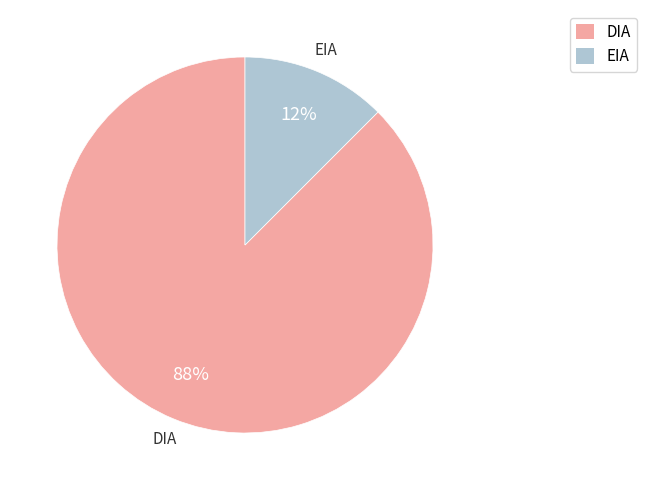

To the nearest percent, what is the combined percentage of EIA and DIA?

100%